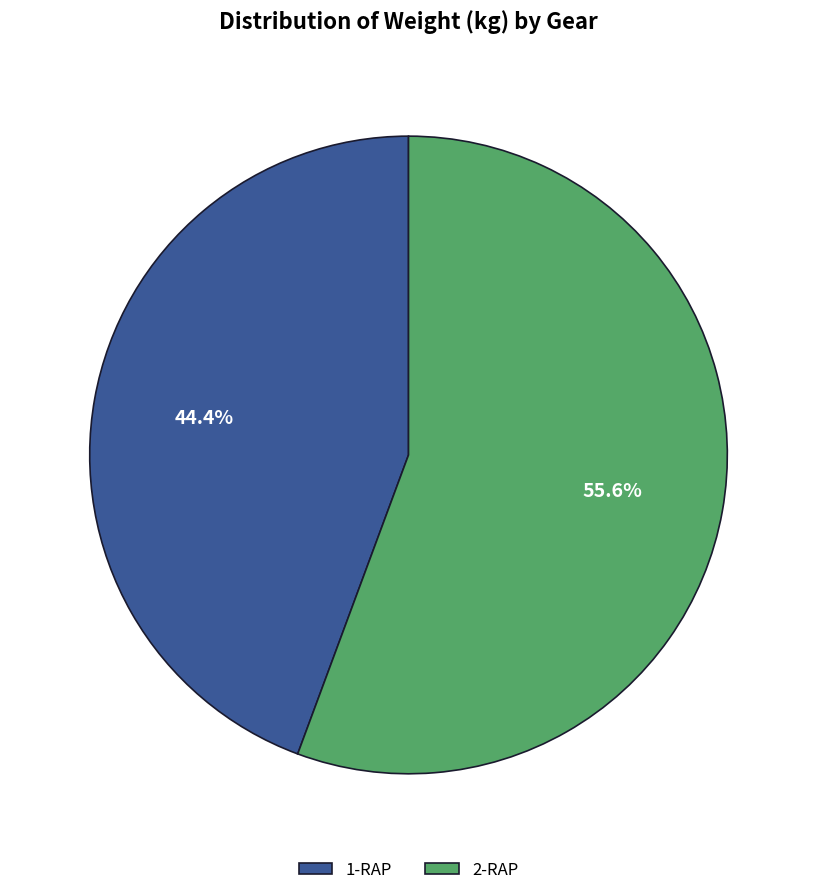

Does 1-RAP account for over 50% of the chart?

No